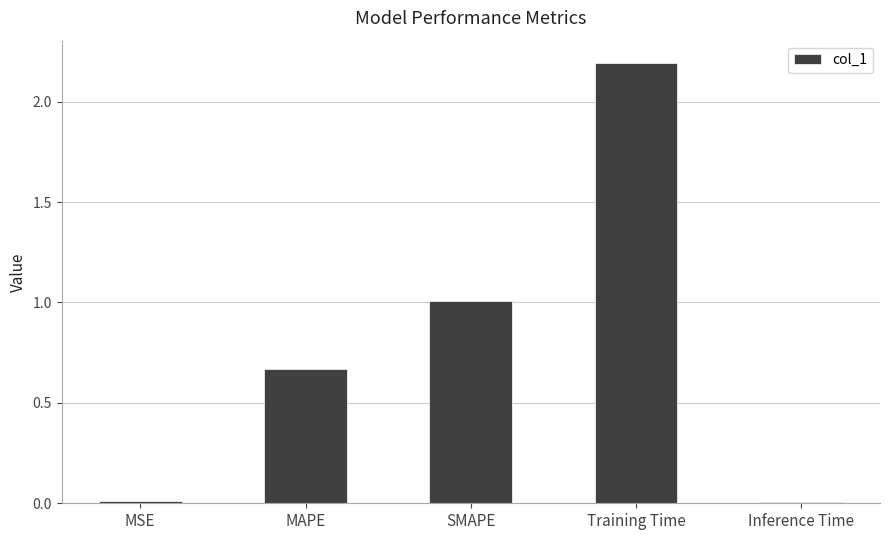

What is the maximum value shown in the chart?

2.2